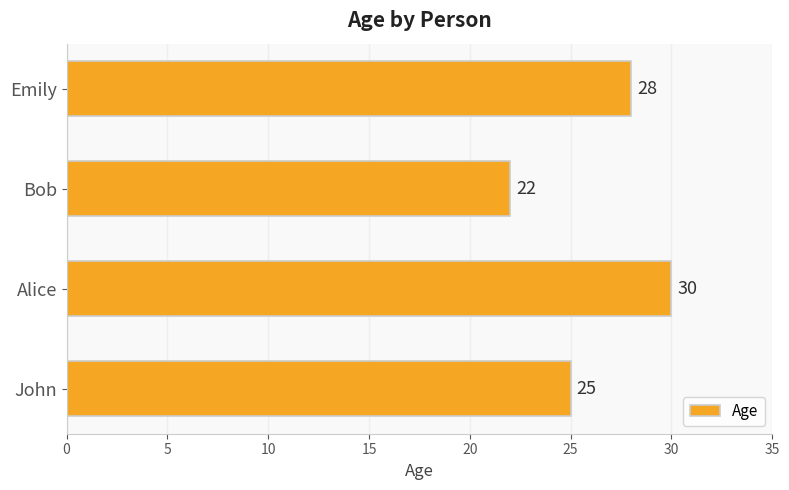

How many bars are there in total?

4